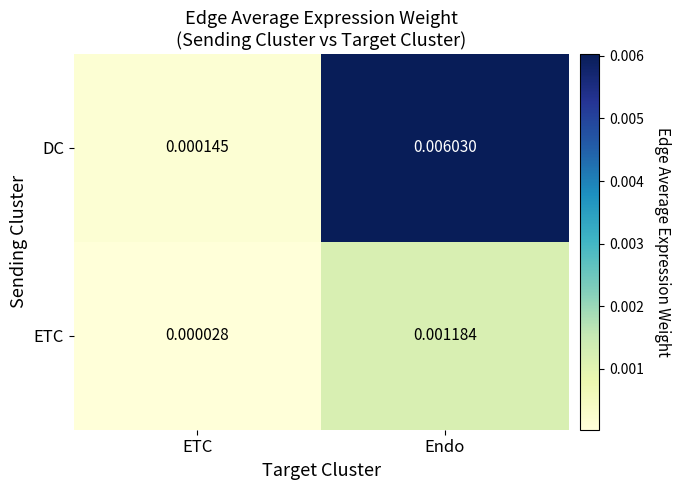

At which category is the sum across all series the highest?

Endo